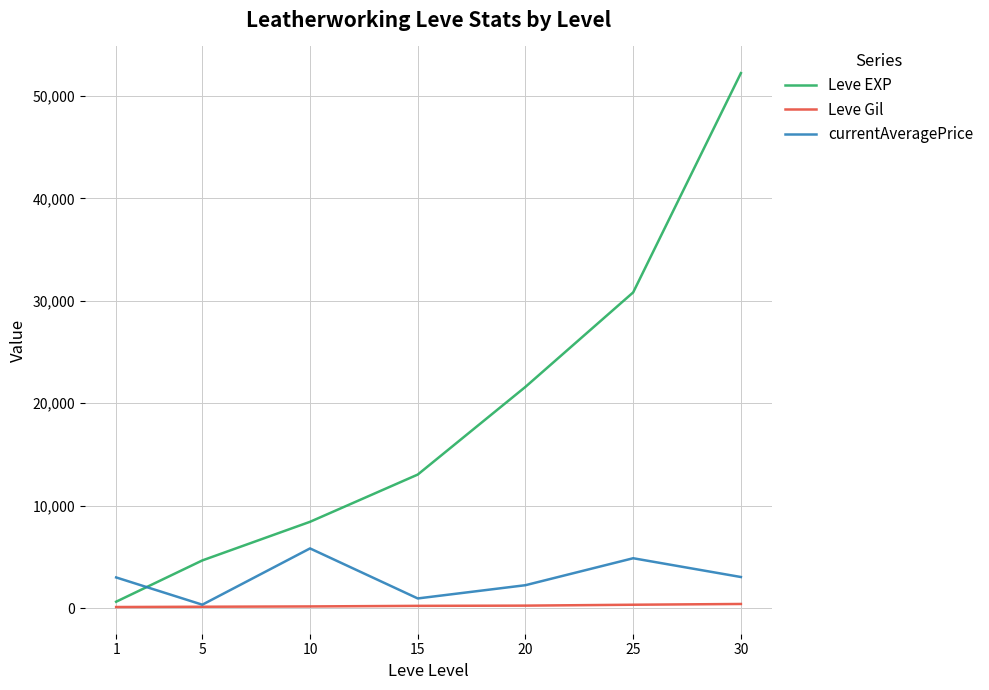

True or false: Leve Gil and Leve EXP intersect in this chart.

False